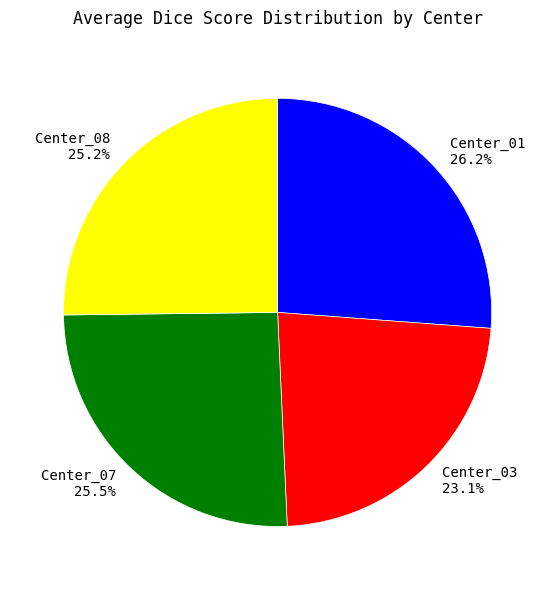

Does Center_01 represent more than half of the total?

No